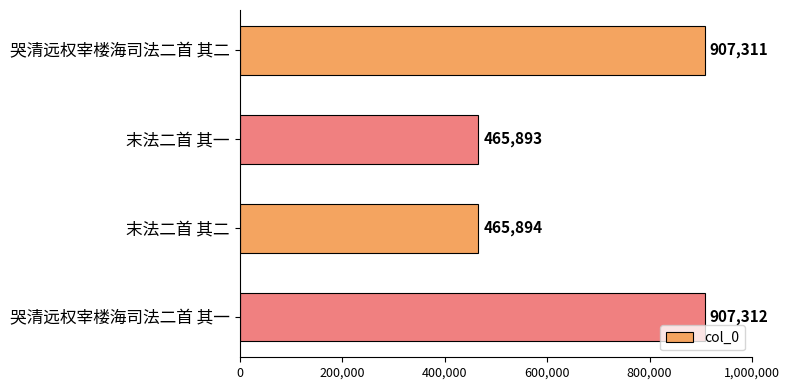

What is the difference between the maximum and minimum values?

441419